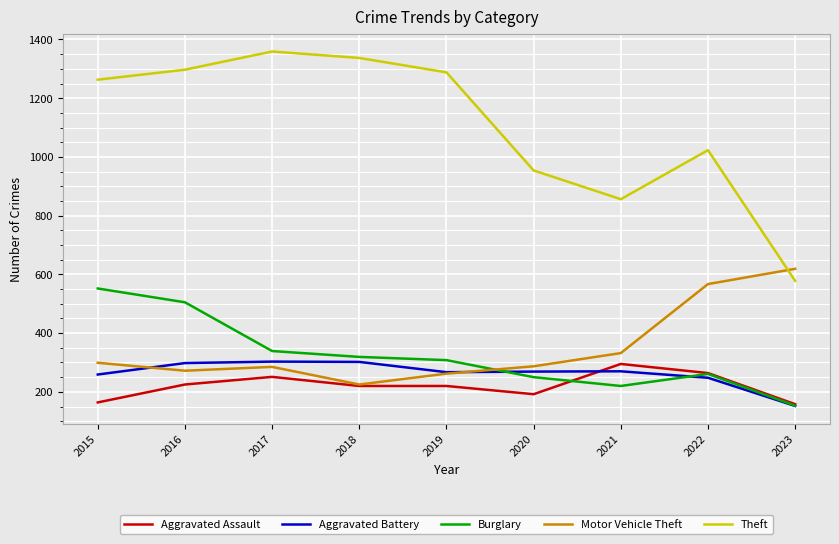

Is it true that Aggravated Assault equals 77 at 2017?

False